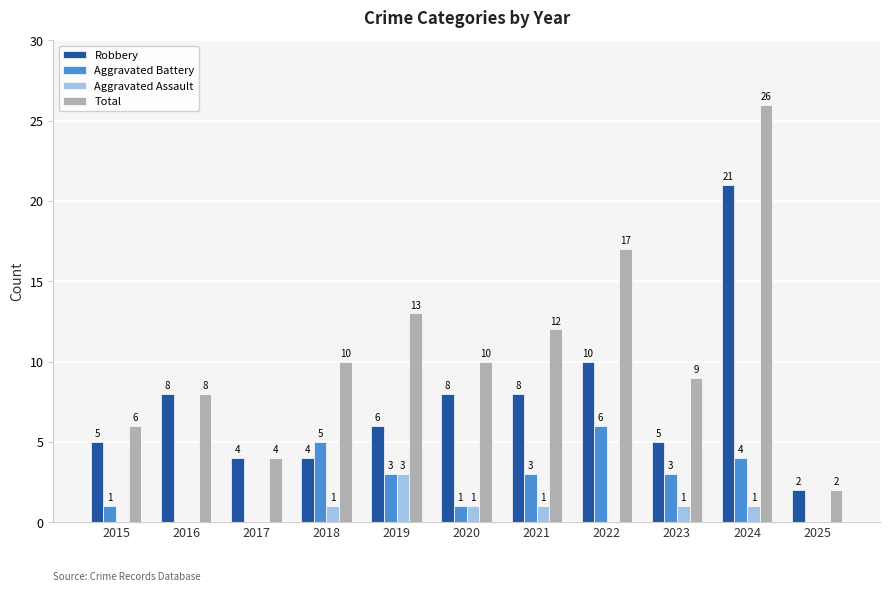

Reading left to right, transcribe all the data shown in this chart.

Robbery: 2015=5	2016=8	2017=4	2018=4	2019=6	2020=8	2021=8	2022=10	2023=5	2024=21	2025=2
Aggravated Battery: 2015=1	2016=0	2017=0	2018=5	2019=3	2020=1	2021=3	2022=6	2023=3	2024=4	2025=0
Aggravated Assault: 2015=0	2016=0	2017=0	2018=1	2019=3	2020=1	2021=1	2022=0	2023=1	2024=1	2025=0
Total: 2015=6	2016=8	2017=4	2018=10	2019=13	2020=10	2021=12	2022=17	2023=9	2024=26	2025=2